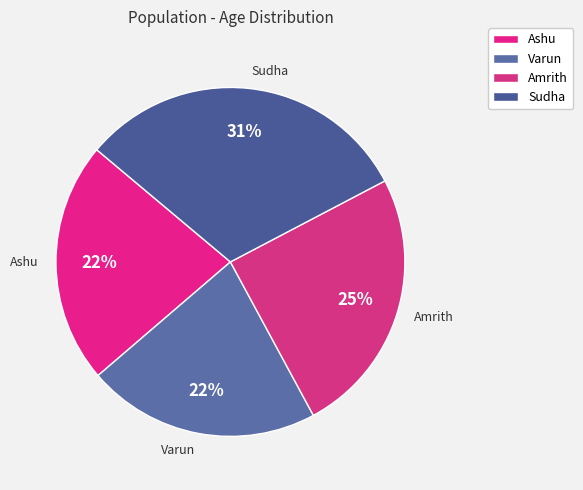

How many slices are in this pie chart?

4